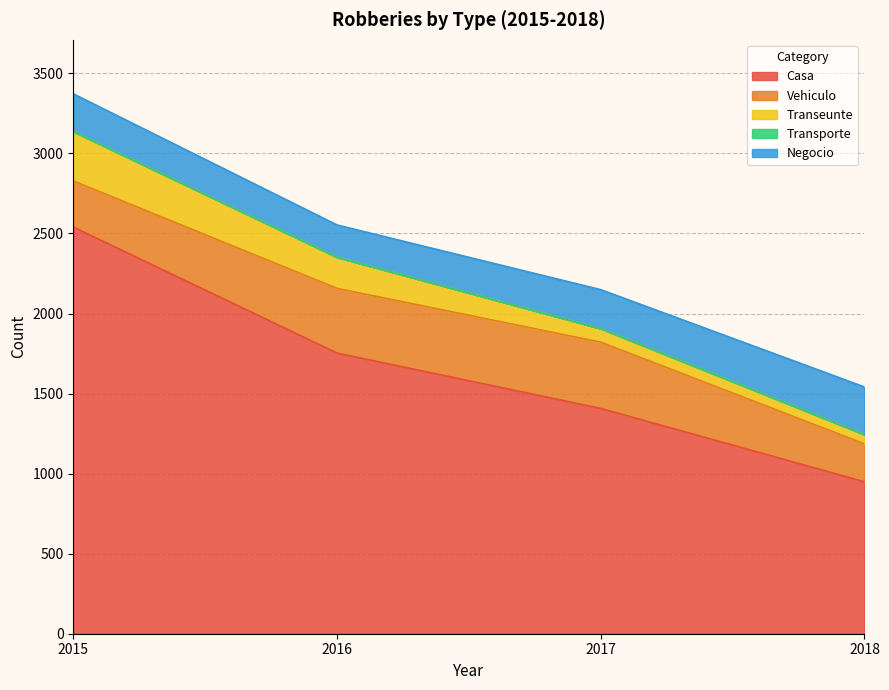

What is the average value of the Negocio series?

245